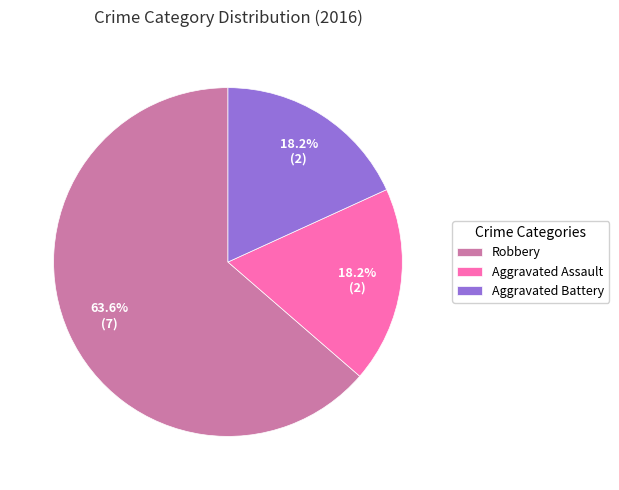

Combined, what portion of the pie is Aggravated Battery and Robbery?

81.8%